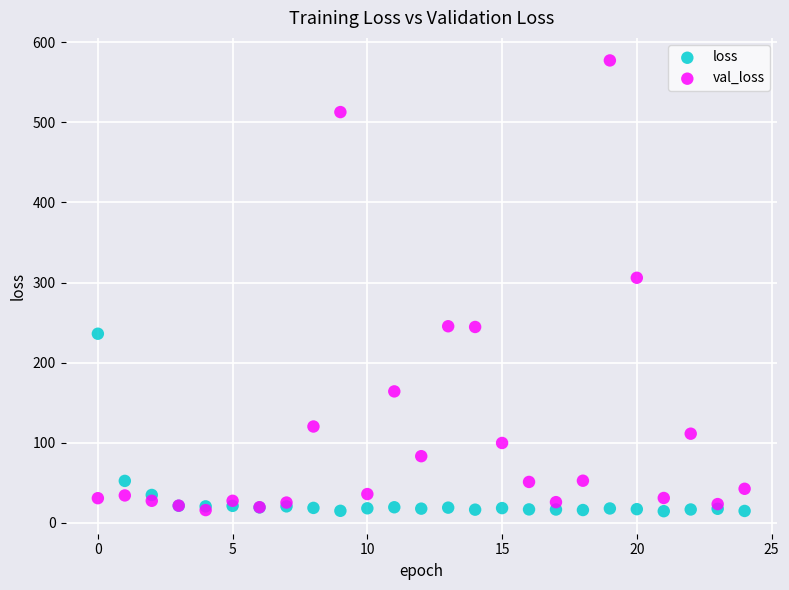

Which series contains the highest Y value?

val_loss